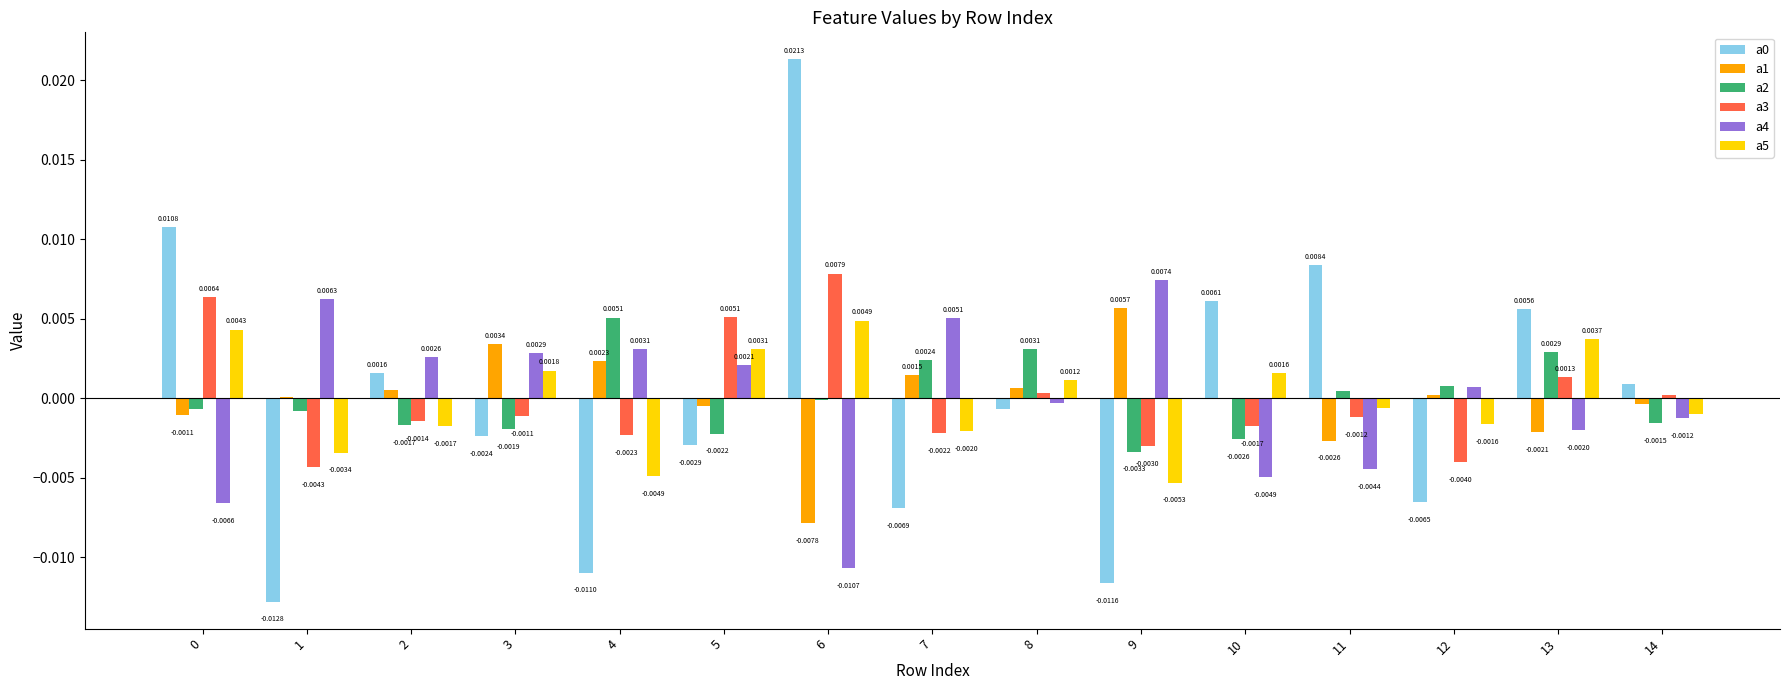

At which label does a2 reach its peak?

4